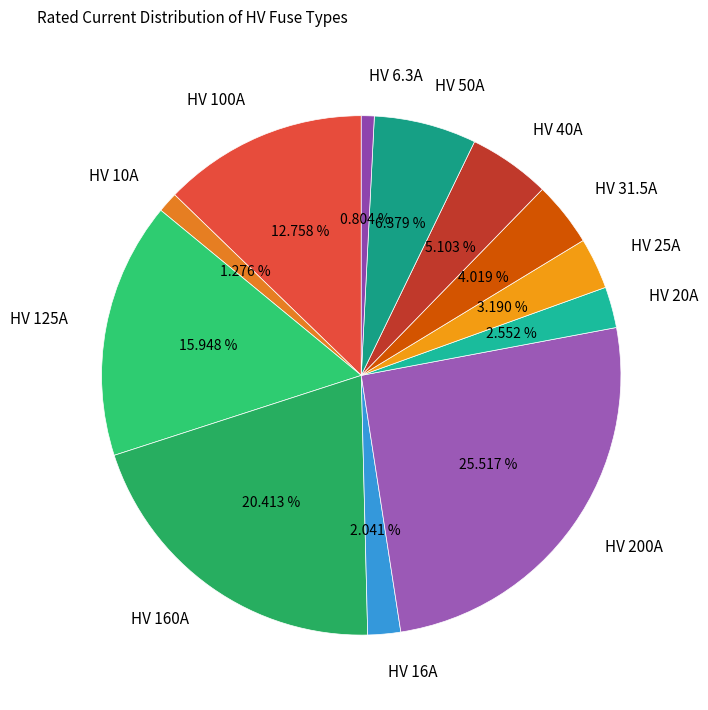

True or false: HV 25A accounts for 3% of the total.

True